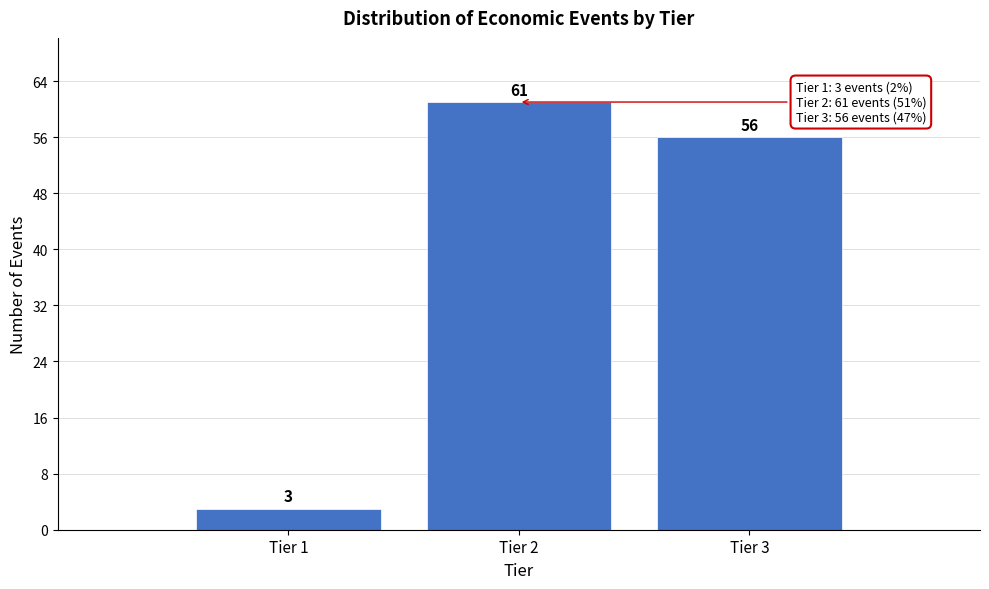

Which range on the x-axis has the tallest bar?

1.5 to 2.5